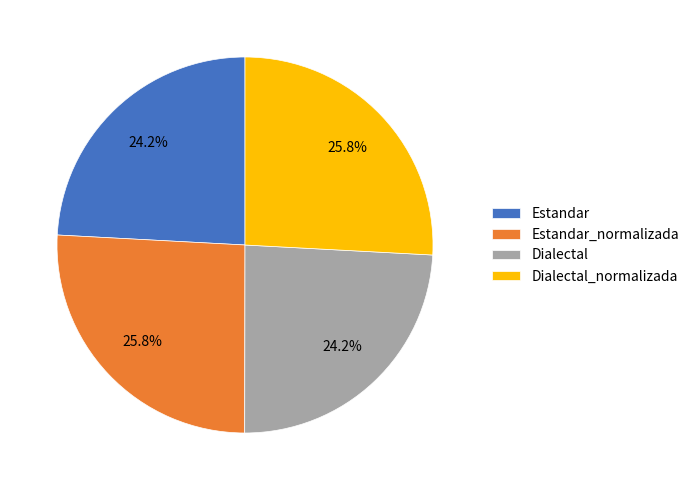

Is there a majority slice in this chart?

No